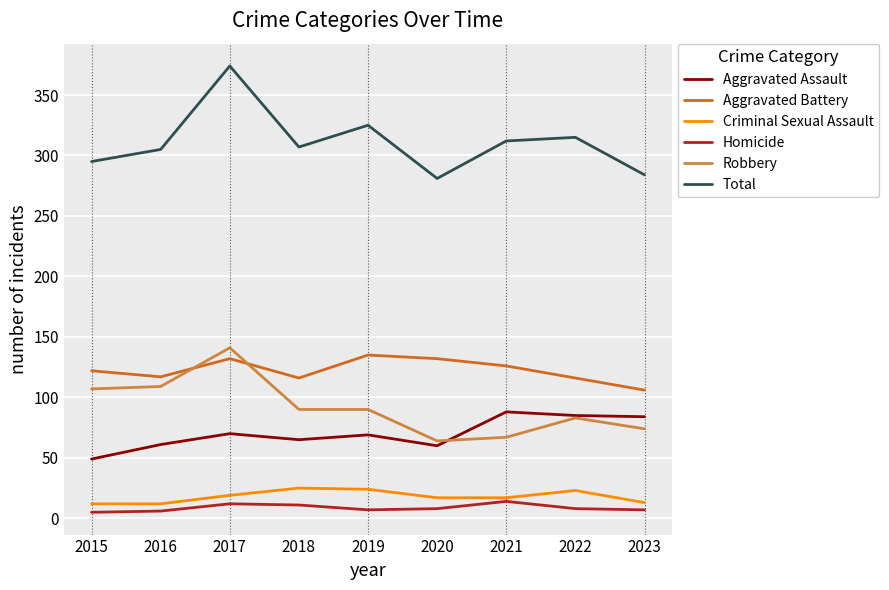

Where is the first local maximum for Aggravated Assault?

2017